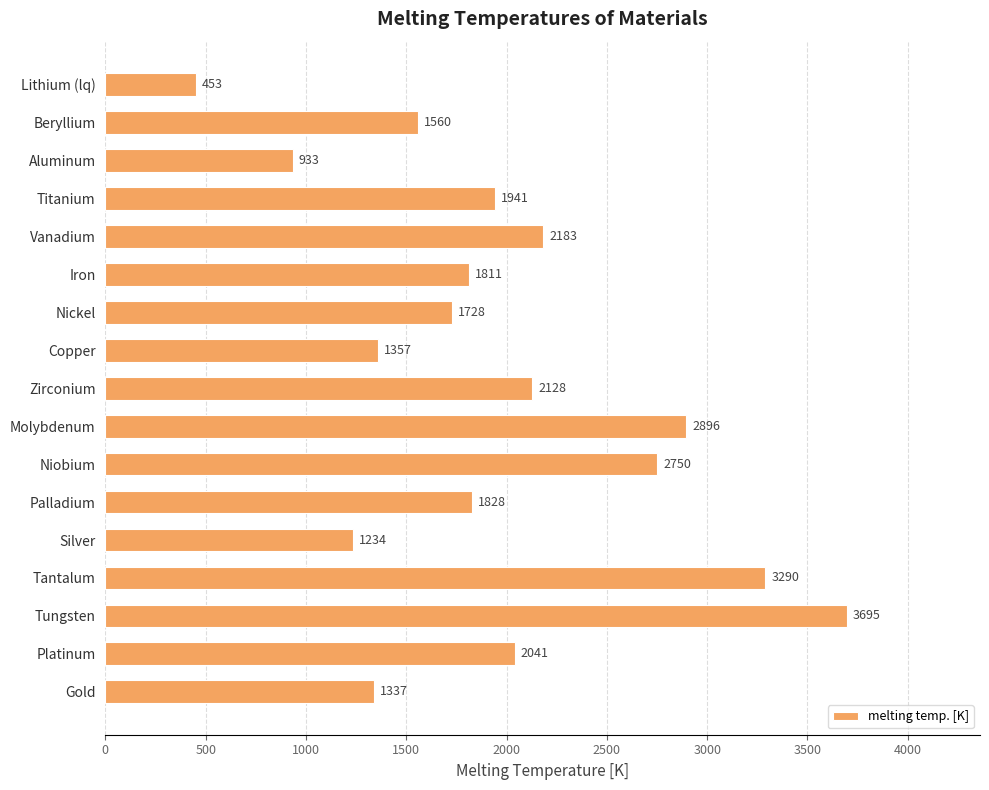

Which category has the highest value across all series?

Tungsten